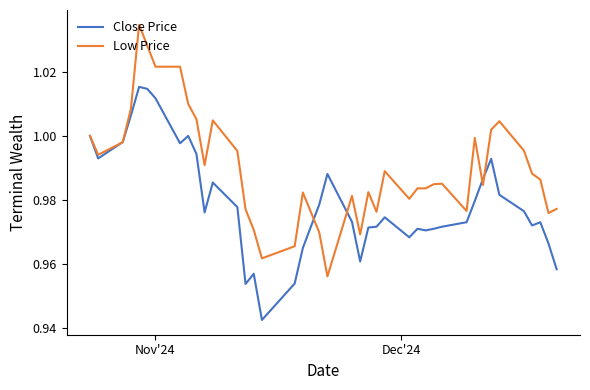

Rank the series by their maximum value, from highest to lowest.

Low Price, Close Price